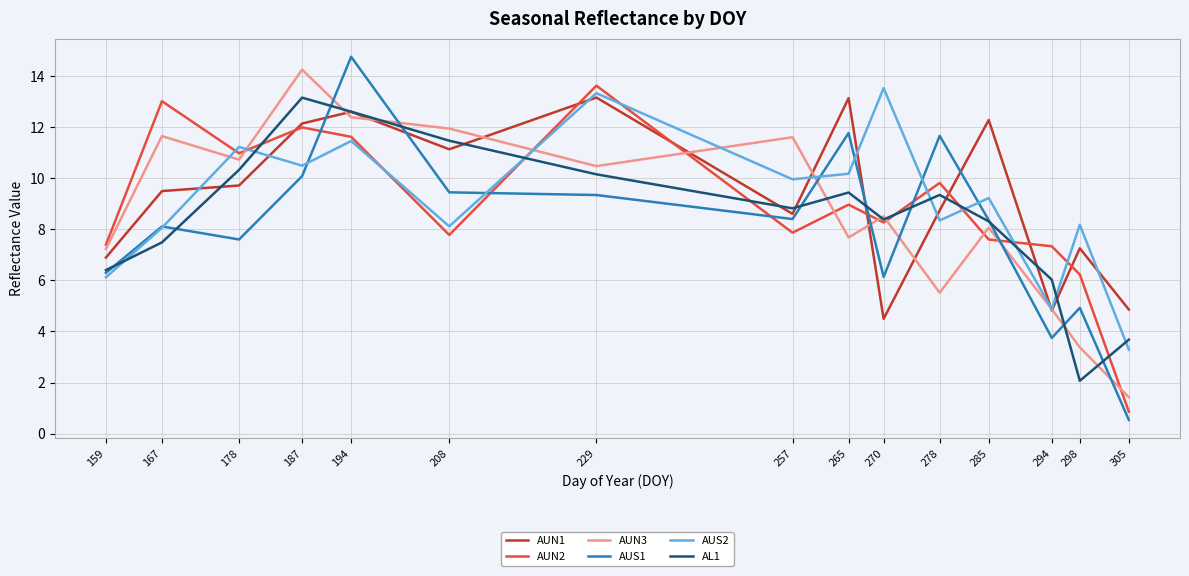

How many interior local valleys does the AUN3 series have?

4